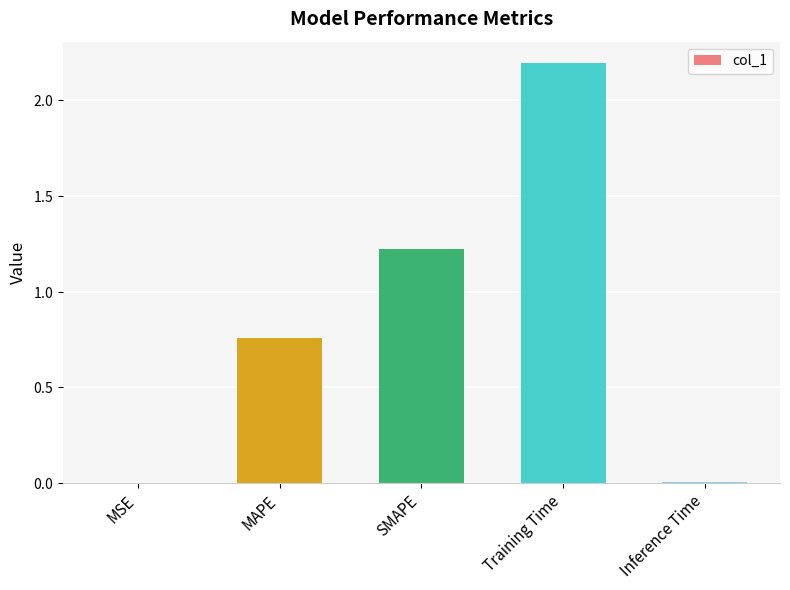

How many bars are there in total?

5